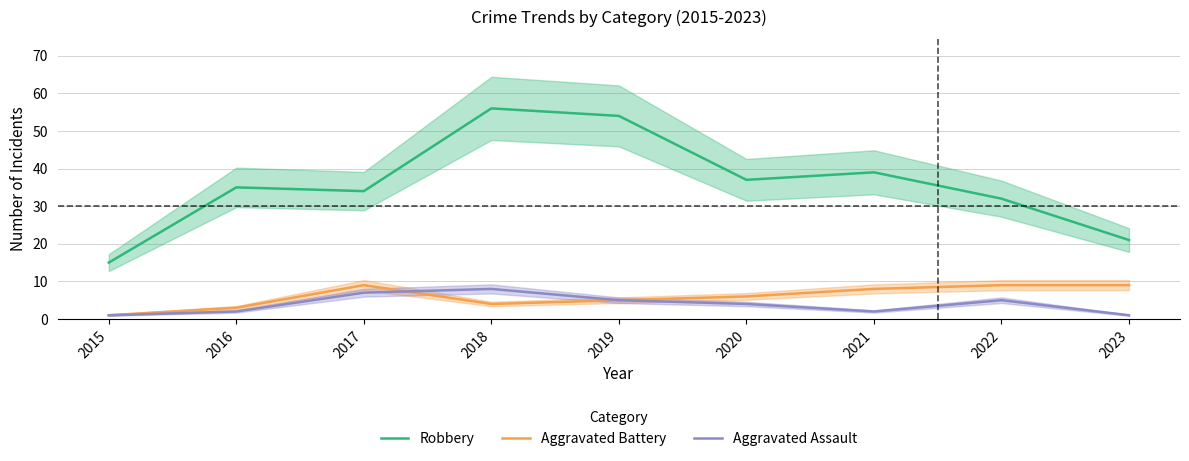

Reading left to right, what are all the values shown in this chart?

Robbery: 2015=15	2016=35	2017=34	2018=56	2019=54	2020=37	2021=39	2022=32	2023=21
Aggravated Battery: 2015=1	2016=3	2017=9	2018=4	2019=5	2020=6	2021=8	2022=9	2023=9
Aggravated Assault: 2015=1	2016=2	2017=7	2018=8	2019=5	2020=4	2021=2	2022=5	2023=1